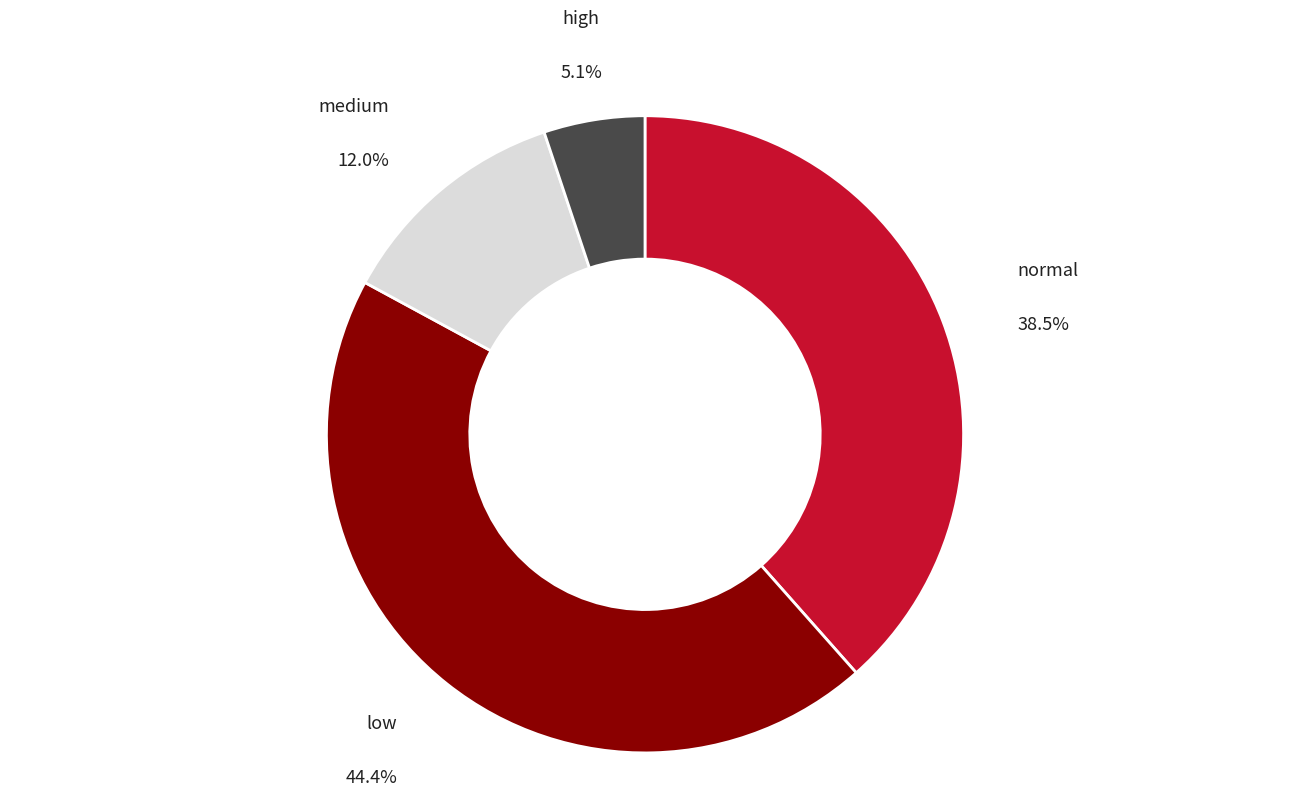

How many slices are in this pie chart?

4